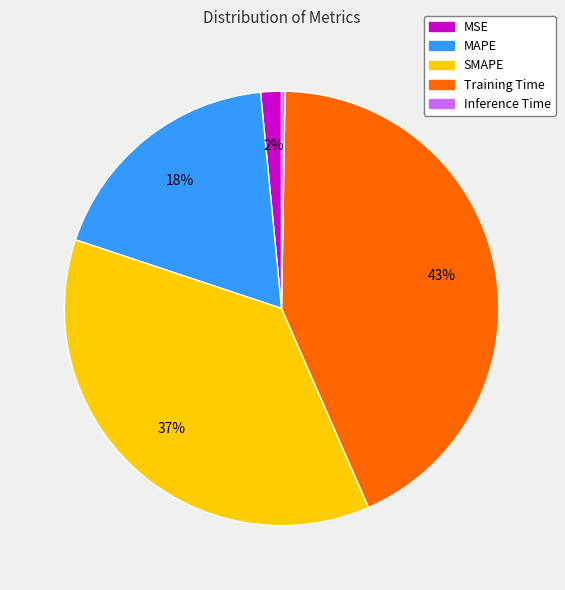

Do MAPE and SMAPE together represent more than half of the pie?

Yes